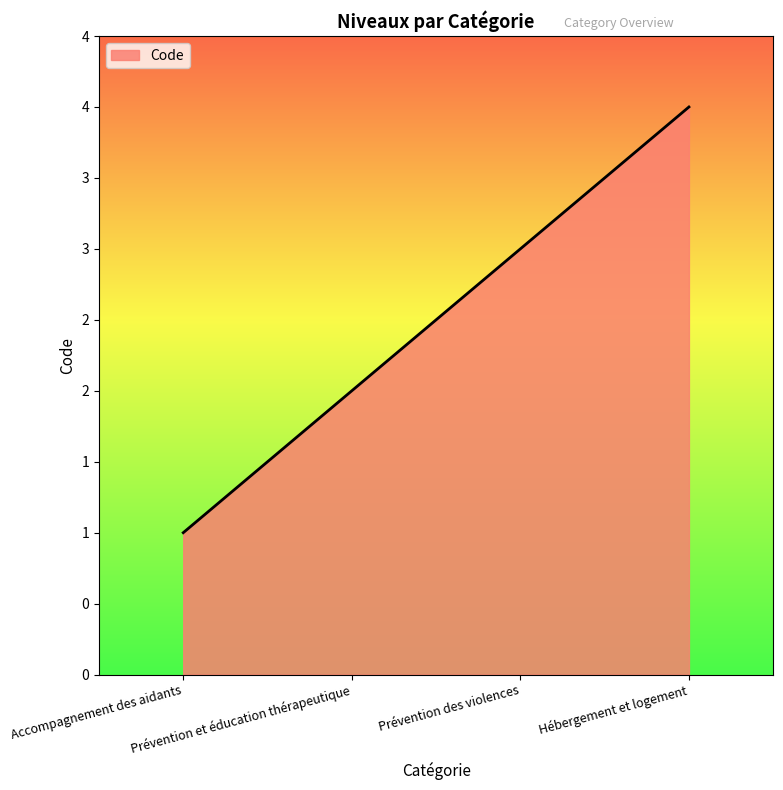

Reading right to left, list all the values displayed in this chart.

Hébergement et logement=4	Prévention des violences=3	Prévention et éducation thérapeutique=2	Accompagnement des aidants=1